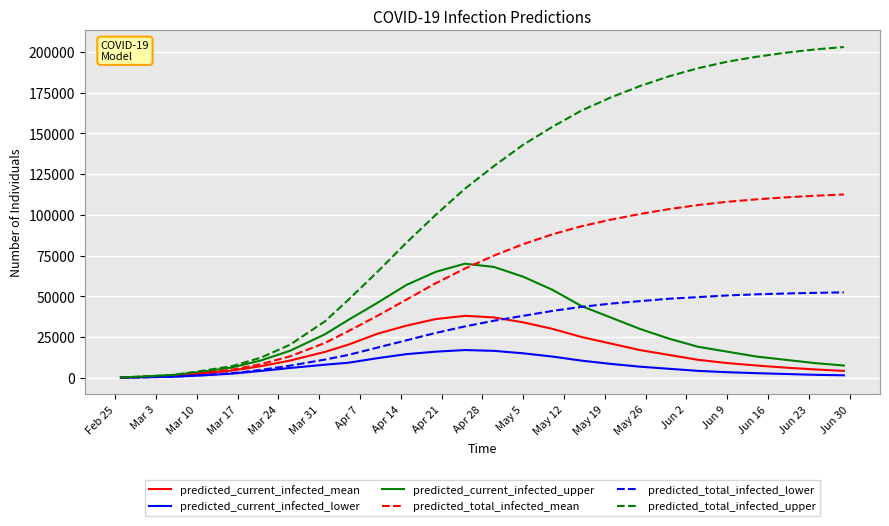

Which series has the largest total across all categories?

predicted_total_infected_upper